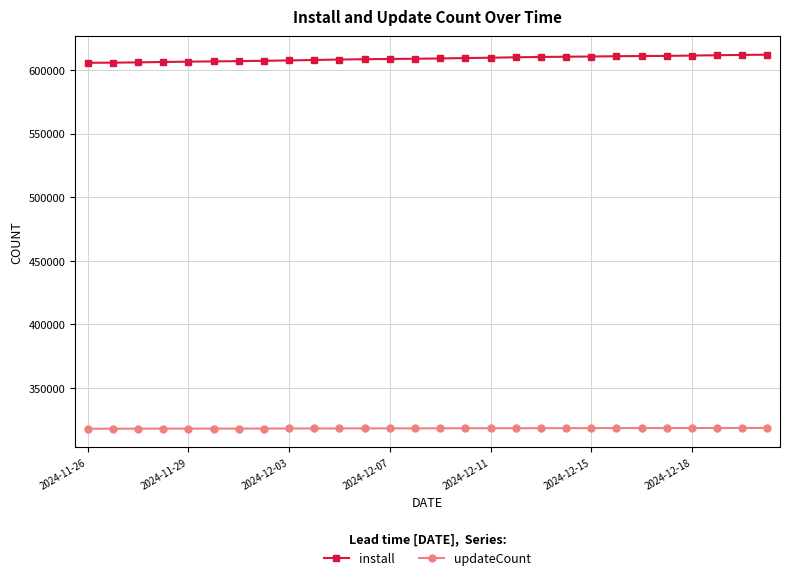

True or false: install and updateCount cross at least once.

False